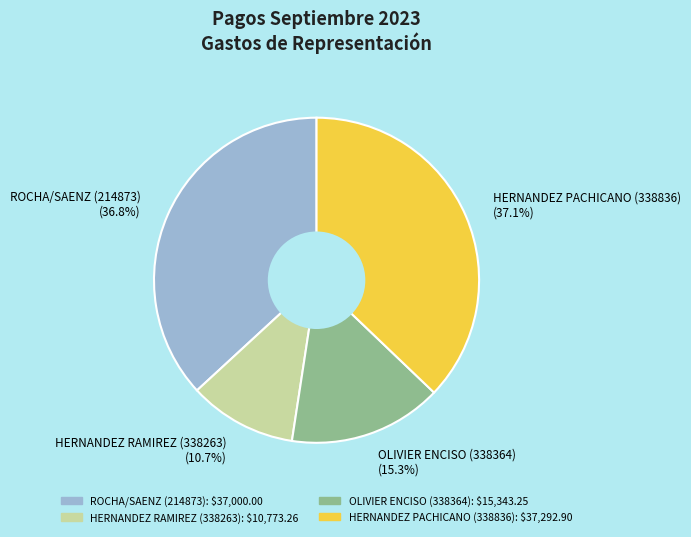

Is there a majority slice in this chart?

No